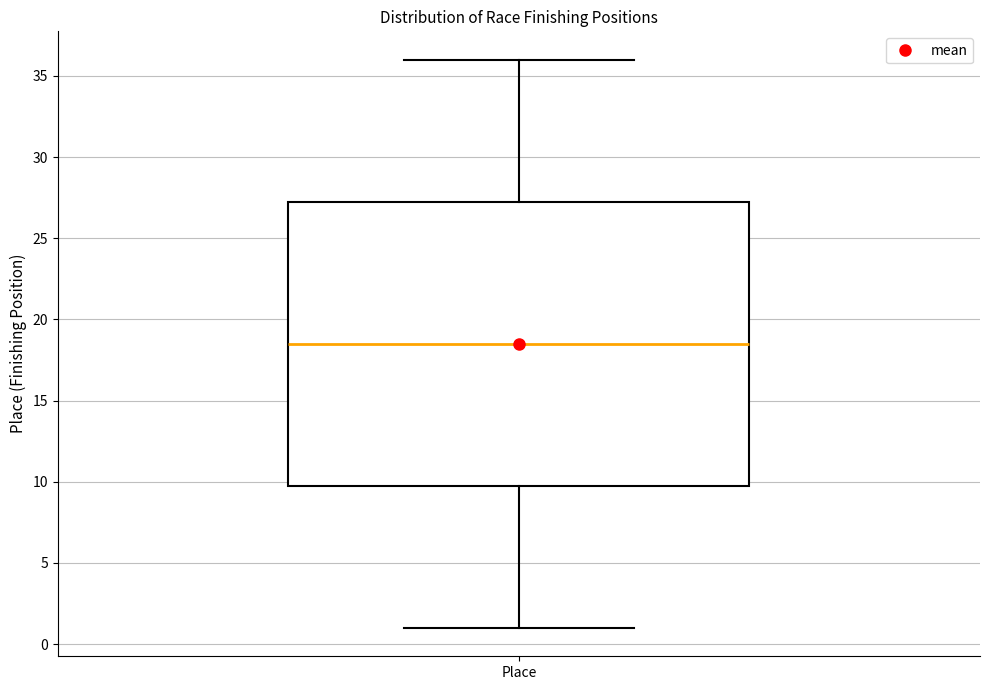

Where is the lower edge of the box for Place on the y-axis? The values are not printed on the chart, so give them approximately, as read against the axis.

10.0